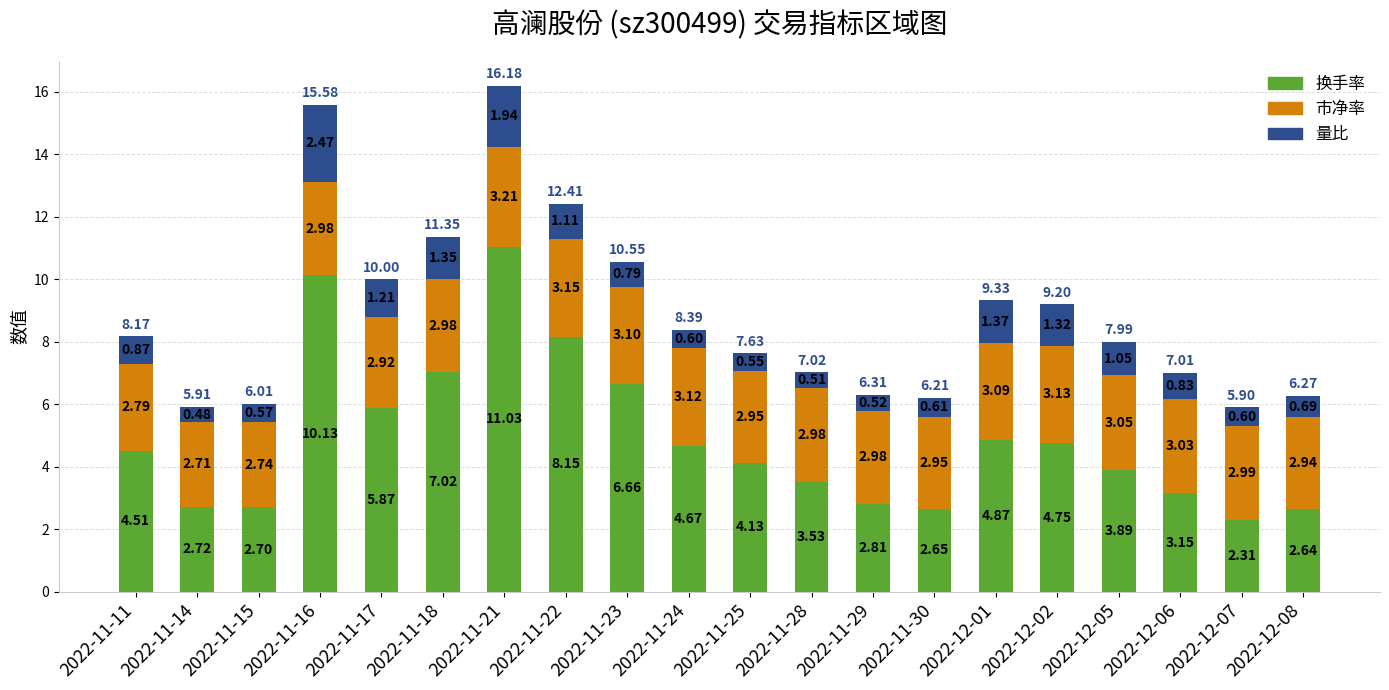

What is the total value across all series at 2022-12-07?

5.9